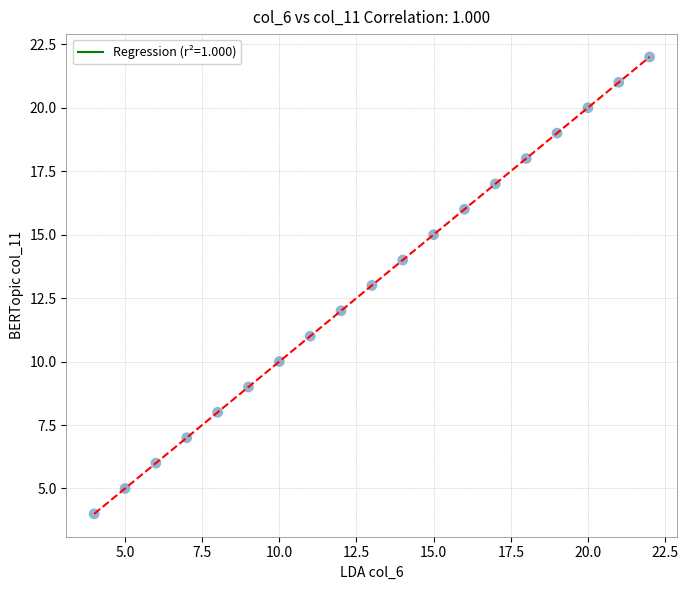

What is the range of Y values (max minus min)?

18